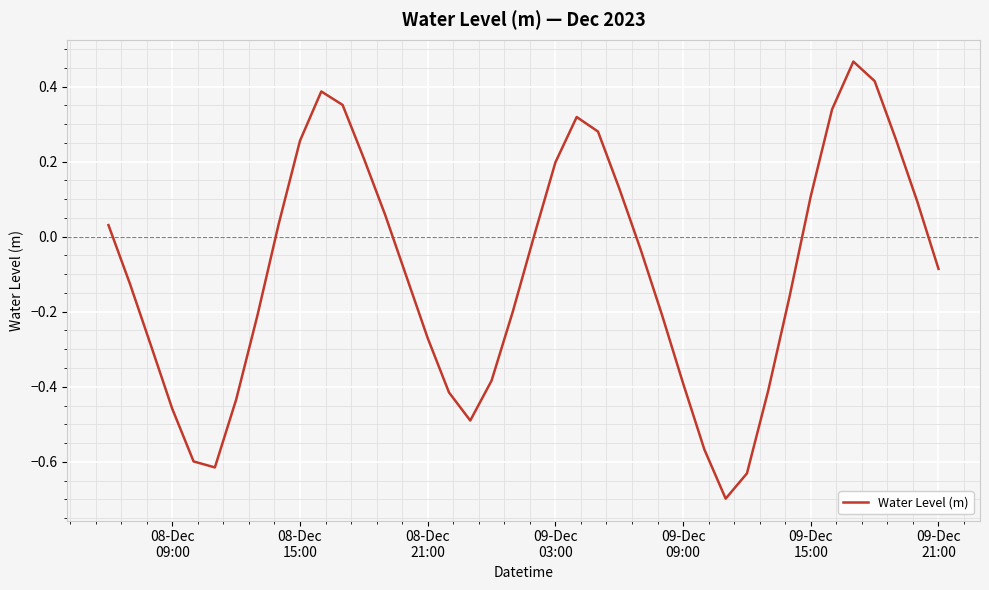

What is the minimum value shown in the chart?

-0.7